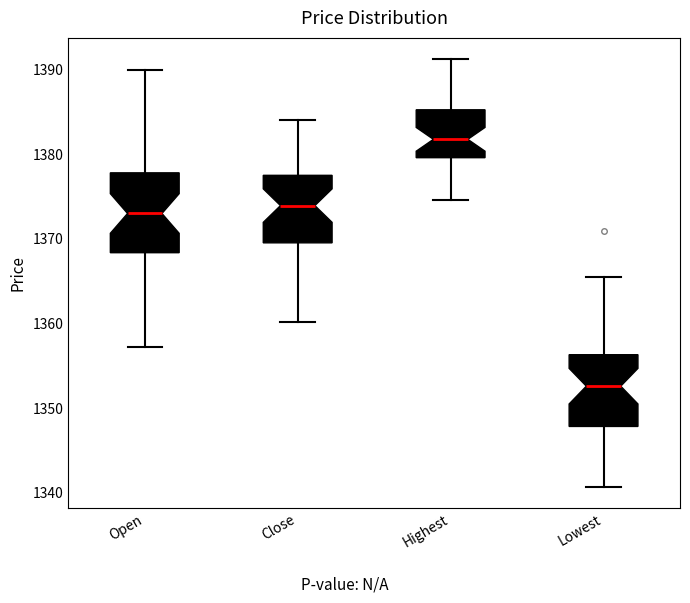

Reading left to right, transcribe this box plot: for each box, give where its median line is, the range the box spans, and where its two whiskers end, as read against the y-axis. The values are not printed on the chart, so give them approximately, as read against the axis.

Open: median 1373, box 1368 to 1378, whiskers 1357 to 1390
Close: median 1374, box 1370 to 1378, whiskers 1360 to 1384
Highest: median 1382, box 1380 to 1385, whiskers 1375 to 1391
Lowest: median 1353, box 1348 to 1356, whiskers 1341 to 1365